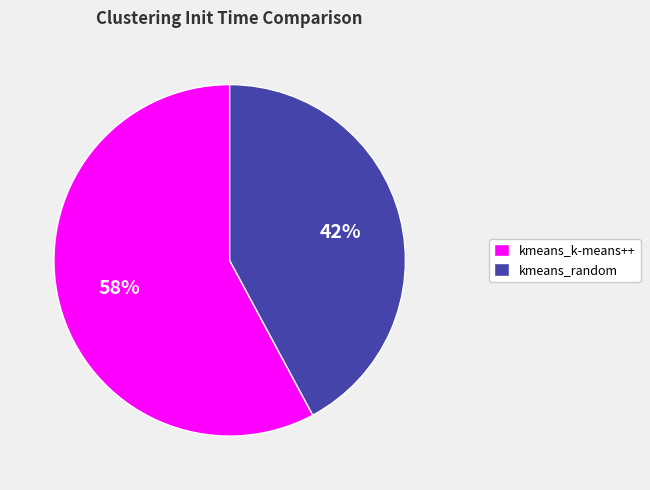

Which slice is the largest?

kmeans_k-means++